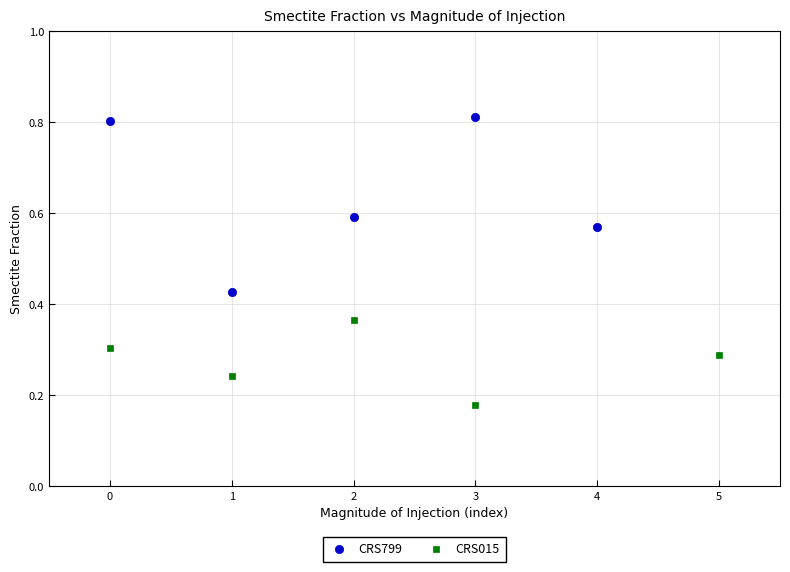

Which series contains the highest Y value?

CRS799